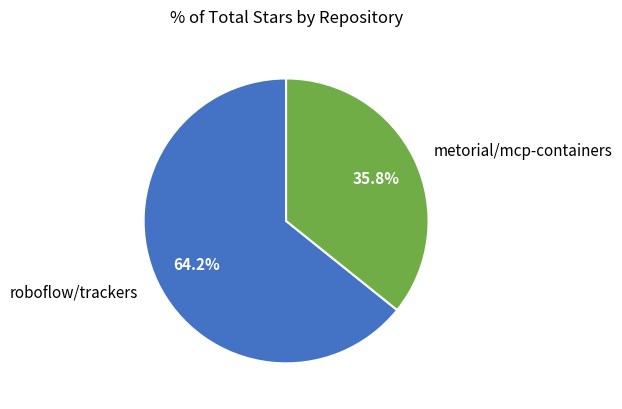

Does any single category account for the majority?

Yes